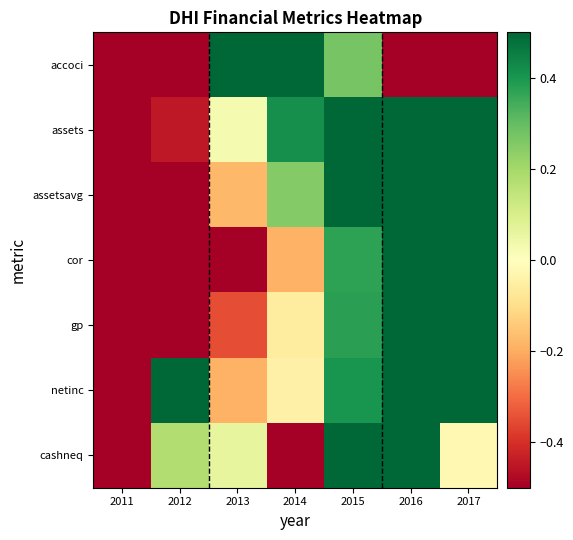

Reading right to left, extract all data points from this chart.

accoci: 2017=-1.0	2016=-1.0	2015=0.3	2014=1.0	2013=0.7	2012=-0.8	2011=-0.9
assets: 2017=1.0	2016=0.8	2015=0.7	2014=0.4	2013=0.0	2012=-0.4	2011=-1.0
assetsavg: 2017=1.0	2016=0.8	2015=0.6	2014=0.3	2013=-0.2	2012=-0.8	2011=-1.0
cor: 2017=1.0	2016=0.6	2015=0.4	2014=-0.2	2013=-0.5	2012=-0.9	2011=-1.0
gp: 2017=1.0	2016=0.7	2015=0.4	2014=-0.1	2013=-0.3	2012=-0.8	2011=-1.0
netinc: 2017=1.0	2016=0.7	2015=0.4	2014=-0.0	2013=-0.2	2012=0.8	2011=-1.0
cashneq: 2017=-0.0	2016=0.8	2015=1.0	2014=-1.0	2013=0.1	2012=0.2	2011=-0.7